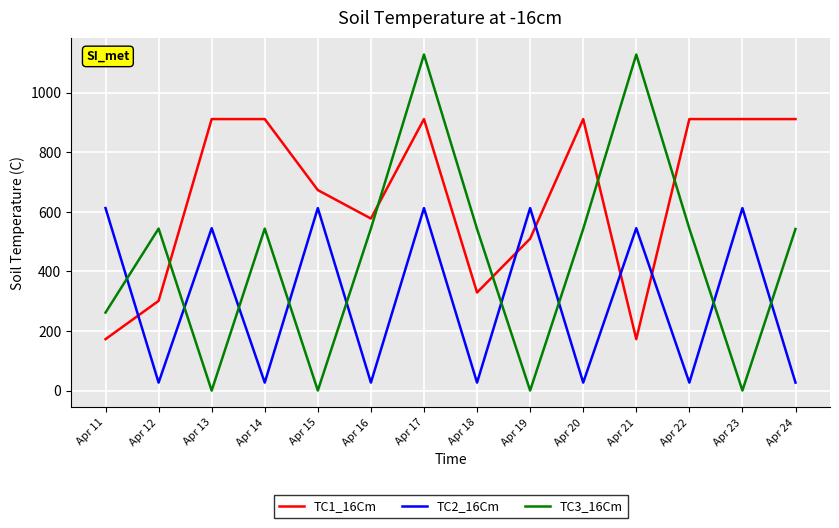

Which series has the widest spread of values?

TC3_16Cm